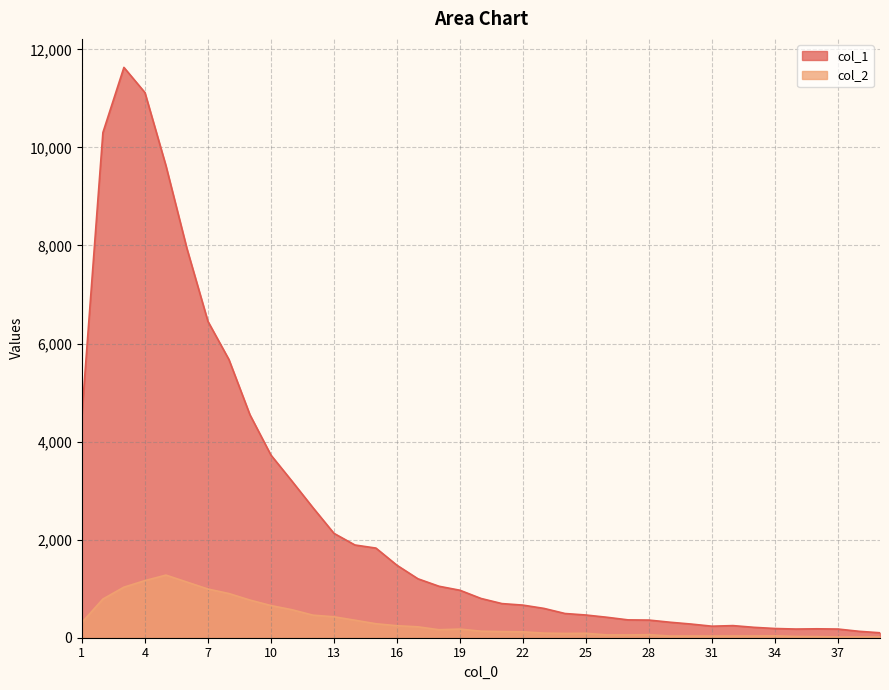

What is the sum of all col_2 values?

13073